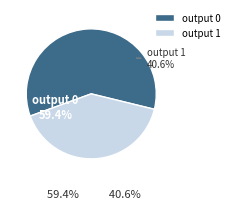

Is it true that 1 is 35% of the pie?

False